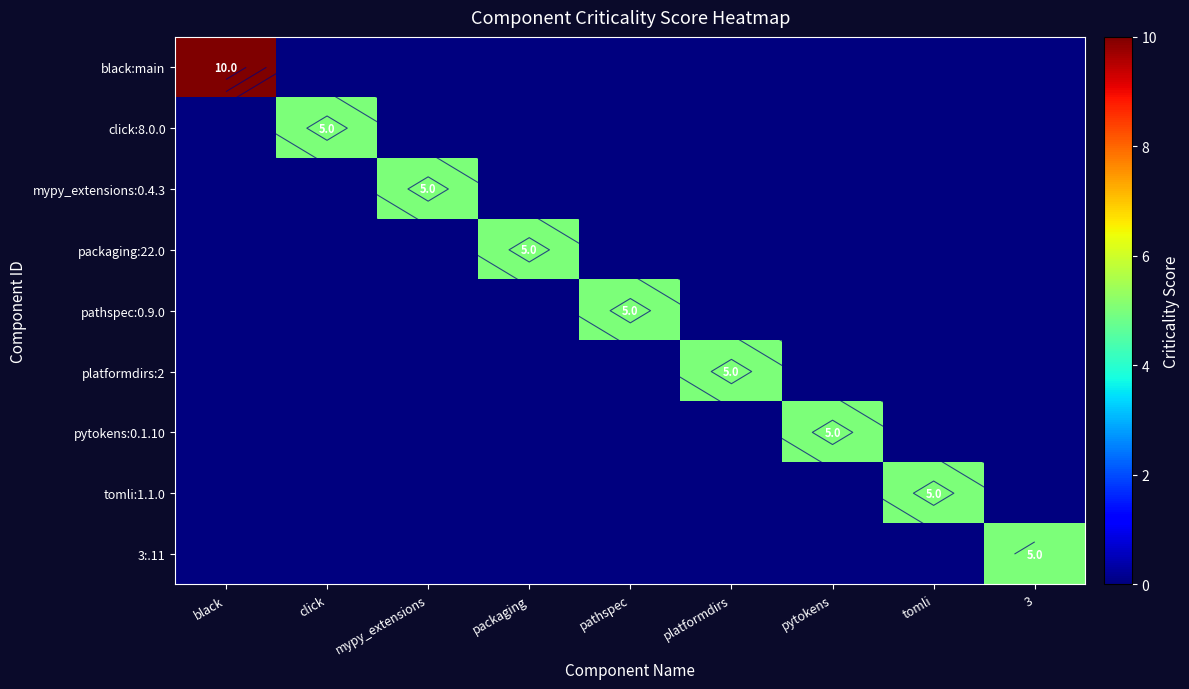

How many data points does each series have?

9